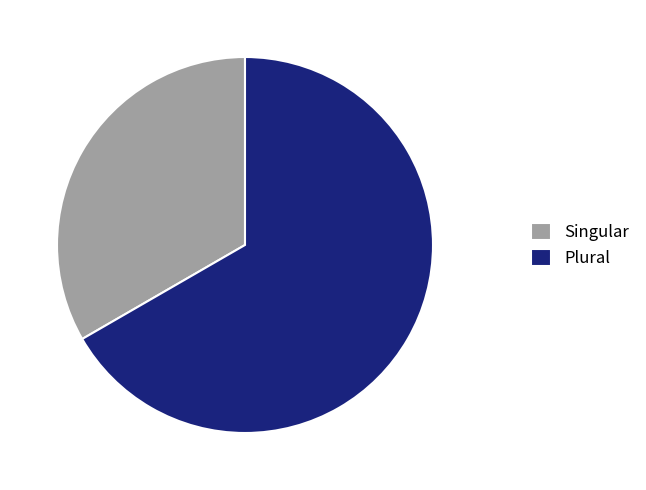

Between Singular and Plural, which is larger?

Plural